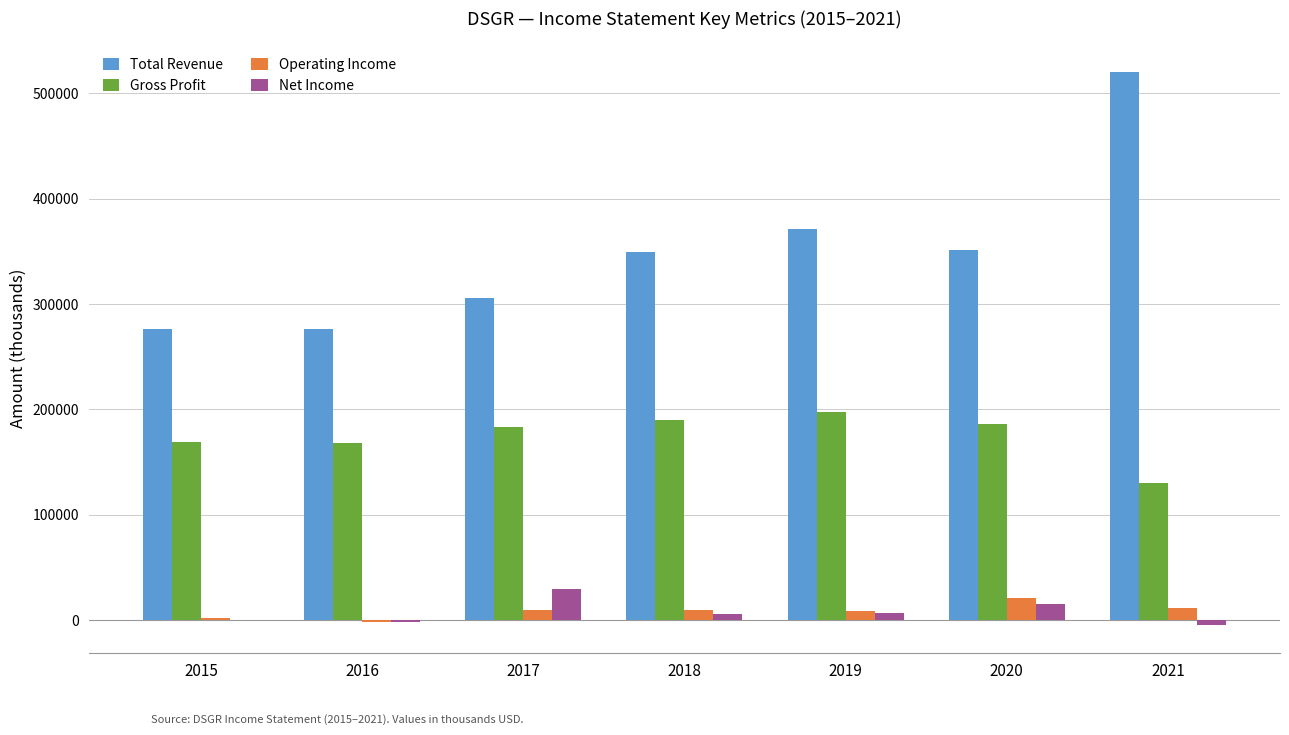

What is the difference between the Gross Profit values at 2017 and 2019?

14400